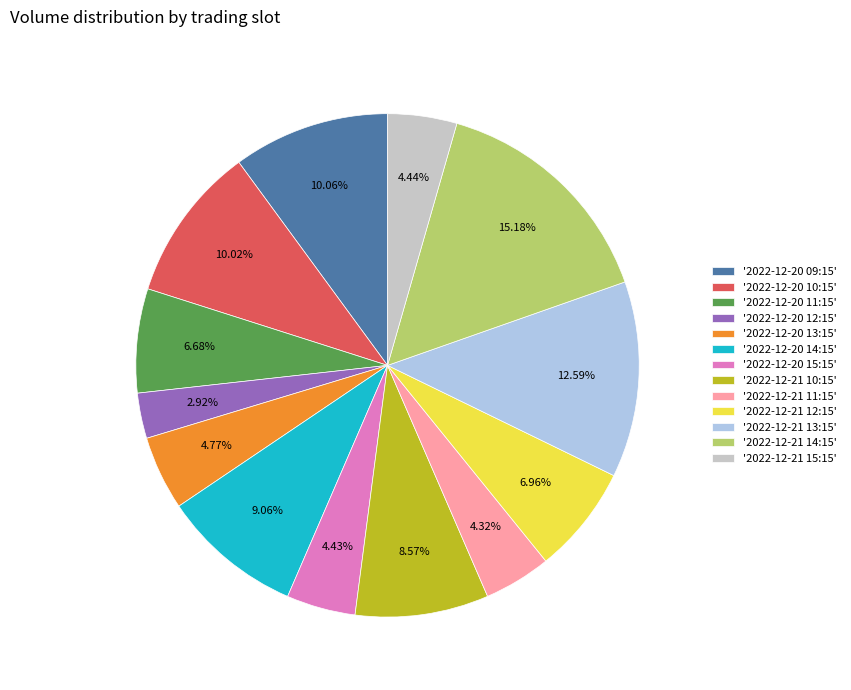

Count the number of slices in the pie.

13